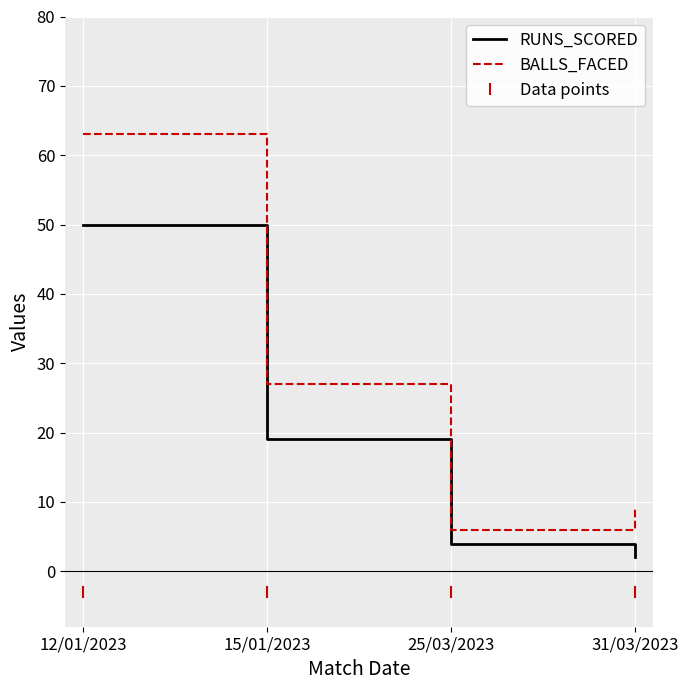

What is the label of the 3rd point from the right?

15/01/2023